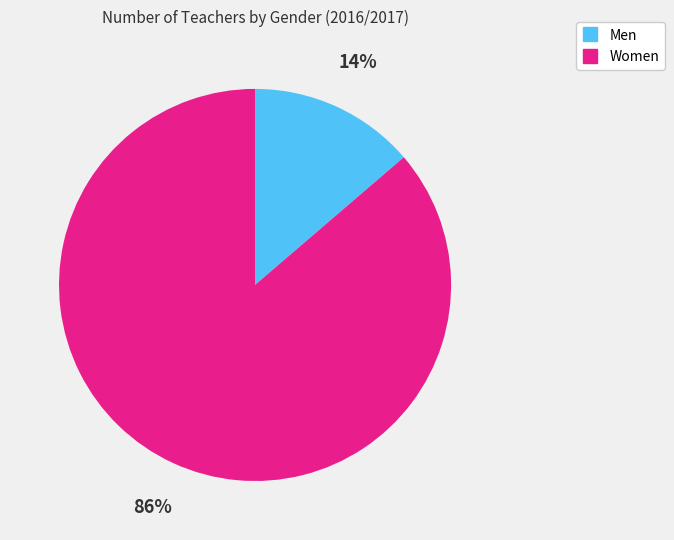

Which has a higher value, Women or Men?

Women